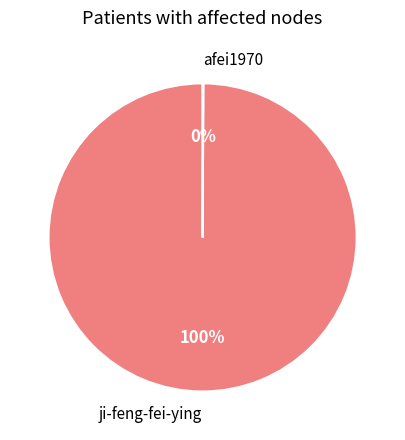

The ji-feng-fei-ying slice represents 100% of the pie. True or false?

True